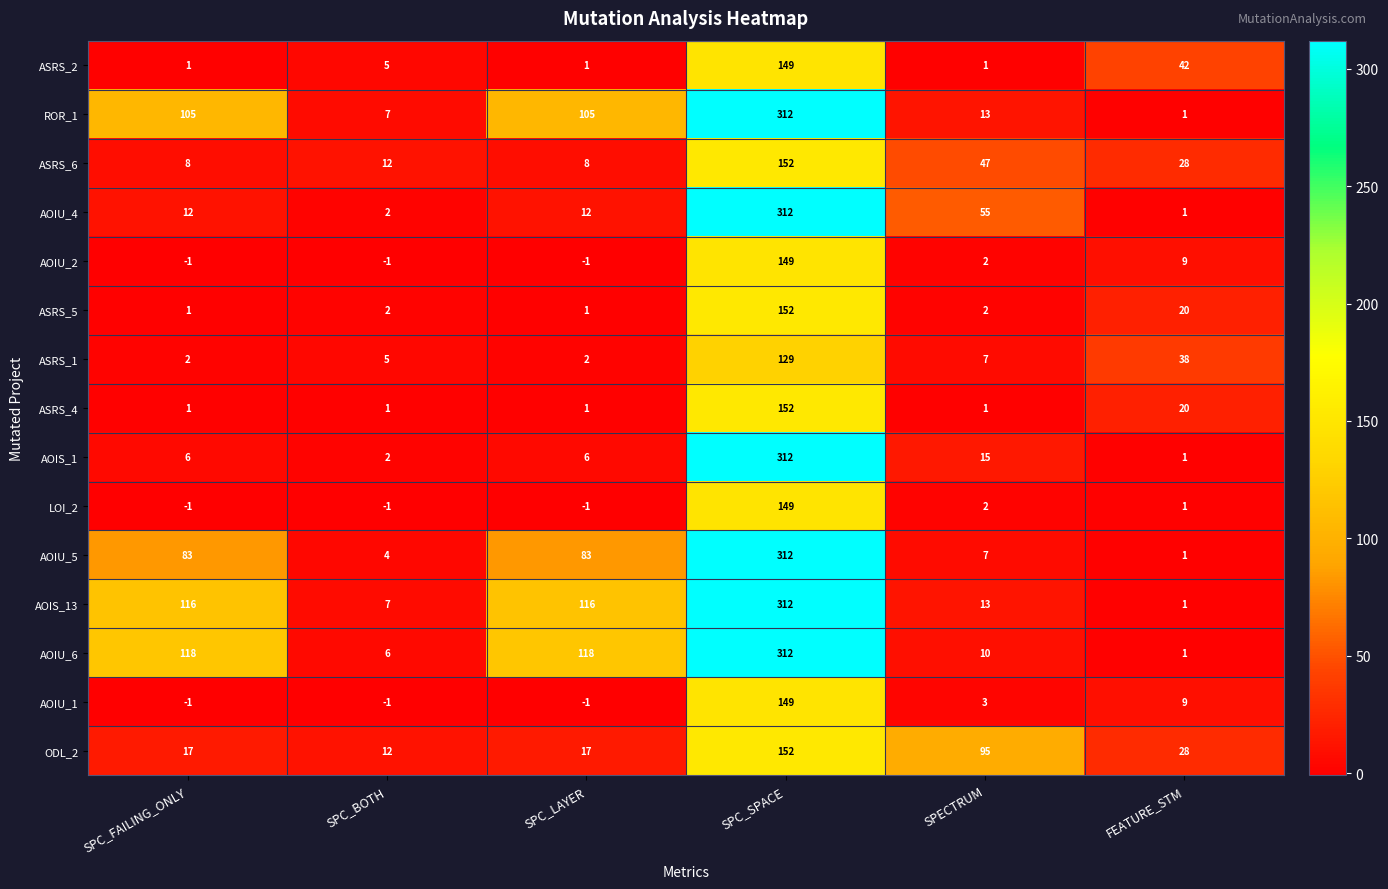

True or false: AOIU_2 has a value of 267 at SPC_SPACE.

False